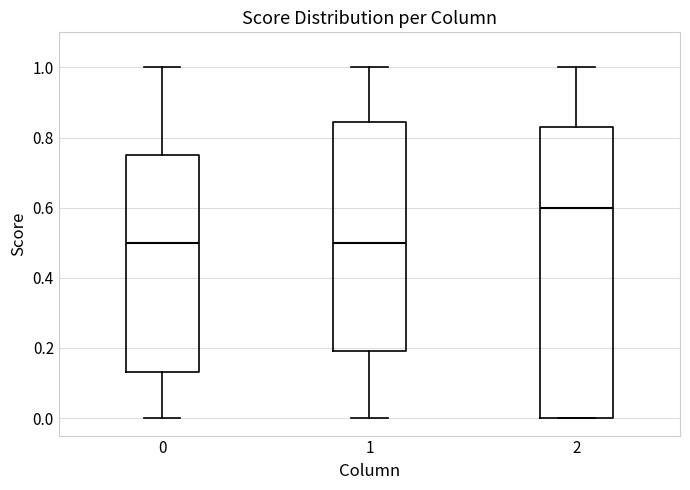

Where does the median line of the box at x = 0 sit on the y-axis? The values are not printed on the chart, so give them approximately, as read against the axis.

0.50